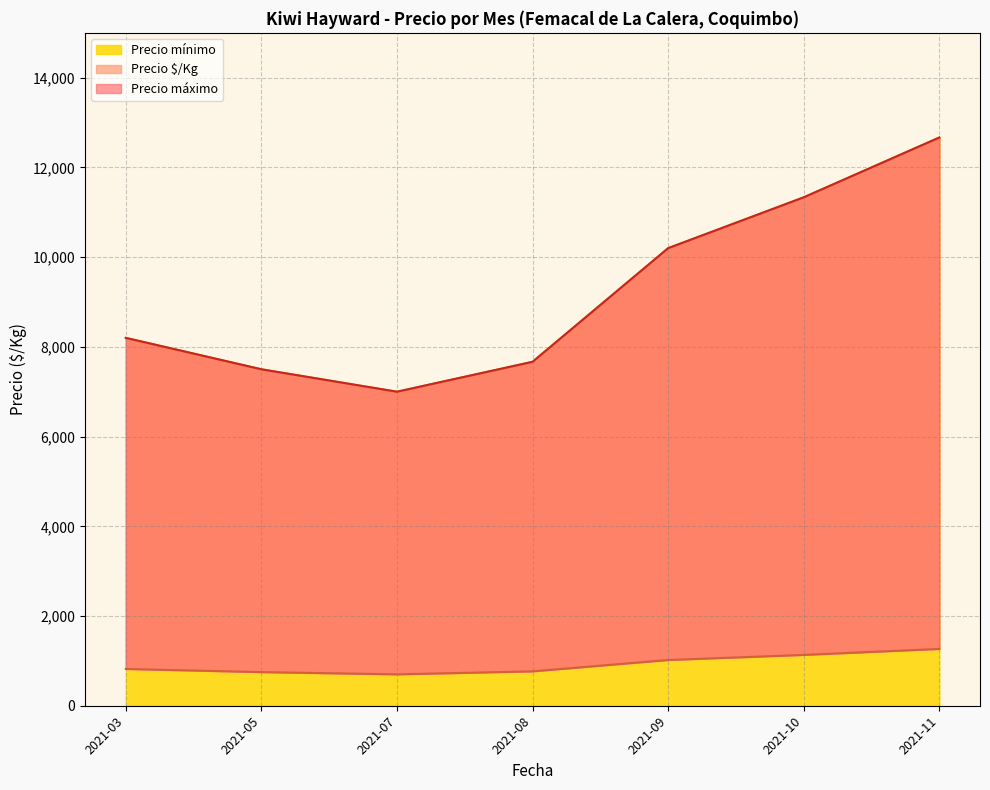

What is the maximum value for Precio mínimo?

12666.7